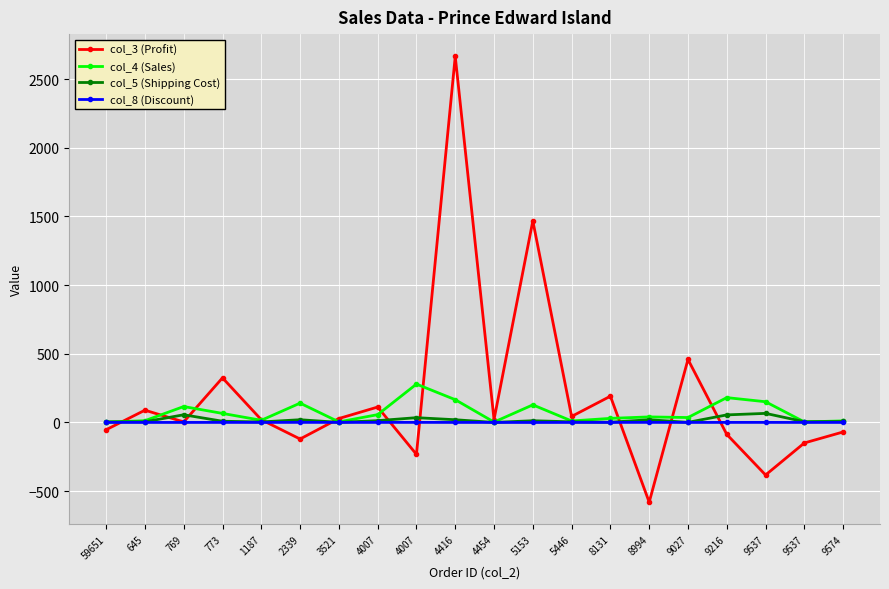

How many values in the col_5 (Shipping Cost) series are below 8?

10